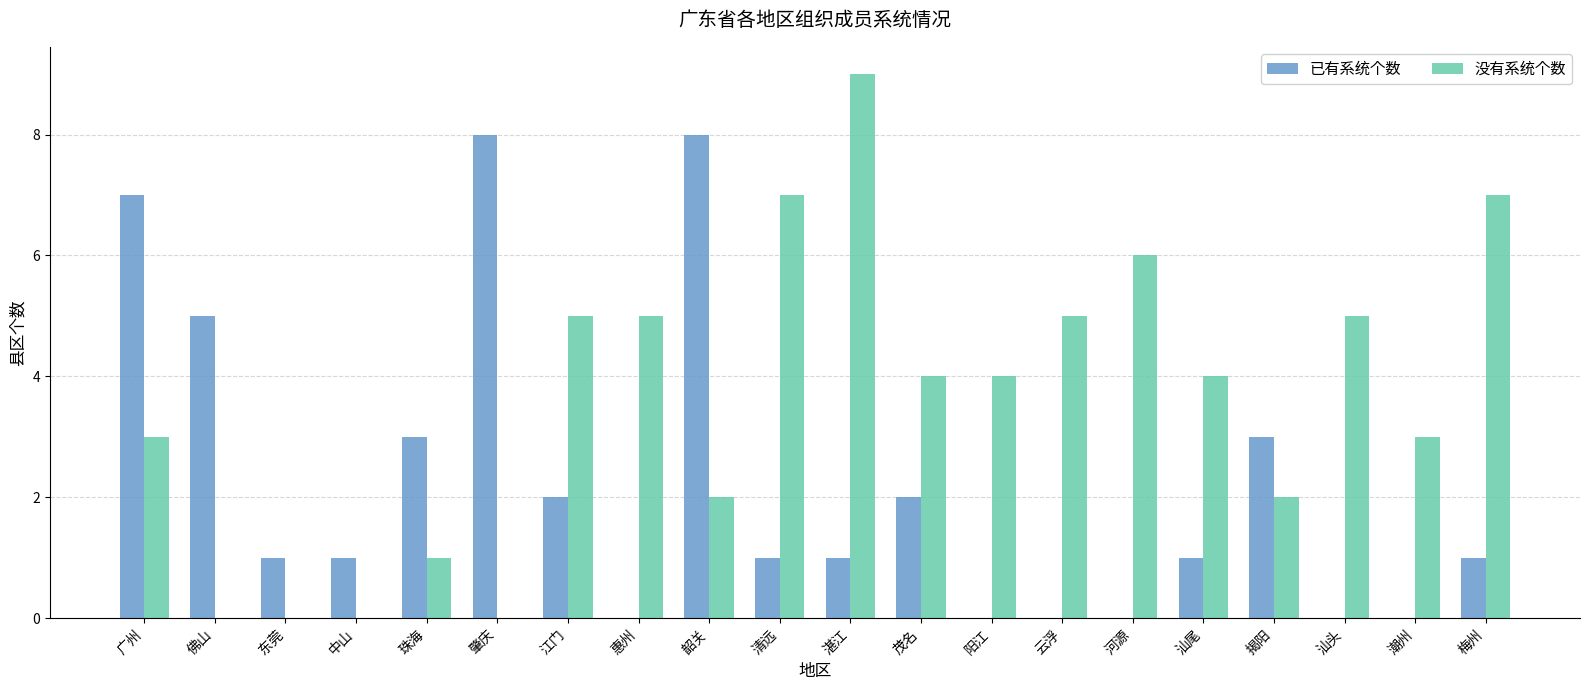

What is the average value of the 没有系统个数 series?

4